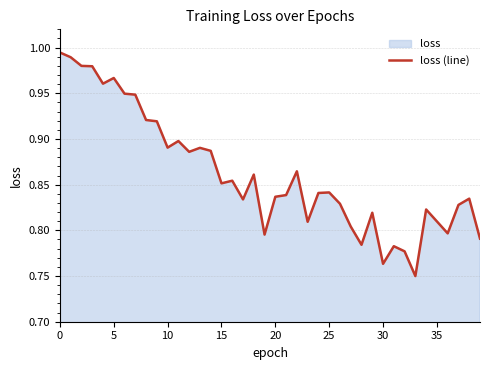

Reading left to right, transcribe all the data shown in this chart.

1.0	1.0	1.0	1.0	1.0	1.0	0.9	0.9	0.9	0.9	0.9	0.9	0.9	0.9	0.9	0.9	0.9	0.8	0.9	0.8	0.8	0.8	0.9	0.8	0.8	0.8	0.8	0.8	0.8	0.8	0.8	0.8	0.8	0.7	0.8	0.8	0.8	0.8	0.8	0.8